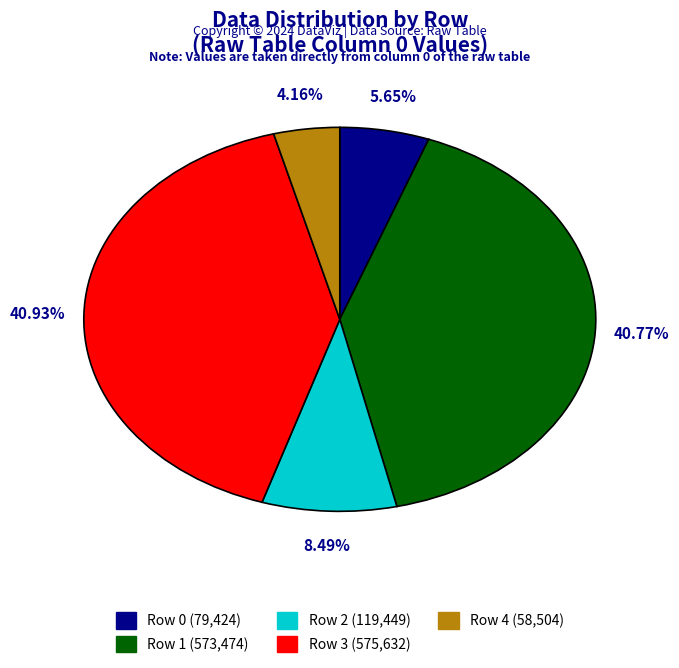

Does any single category account for the majority?

No